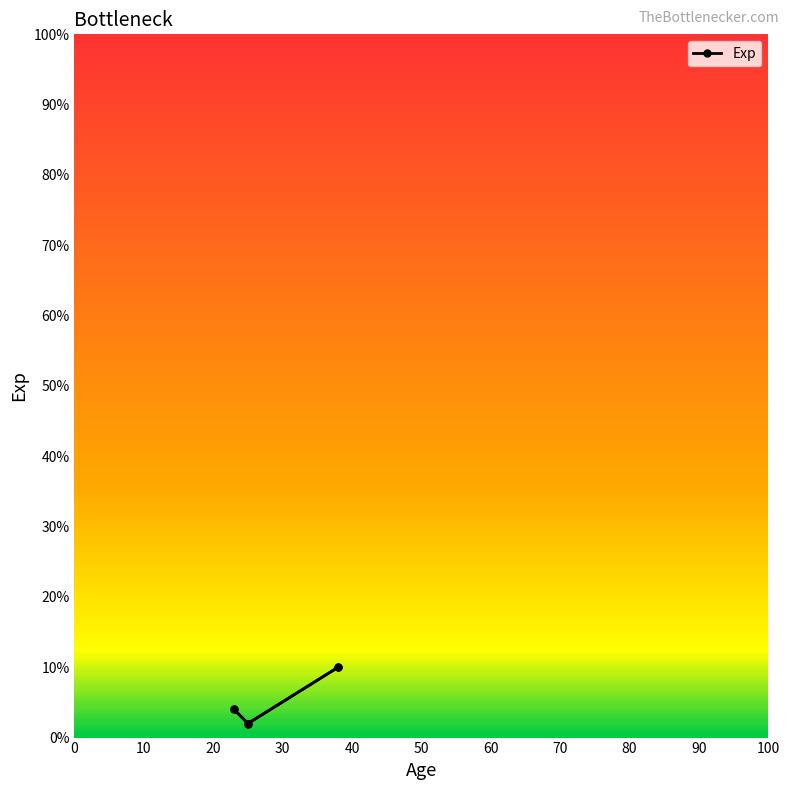

Does the chart have visible grid lines?

No